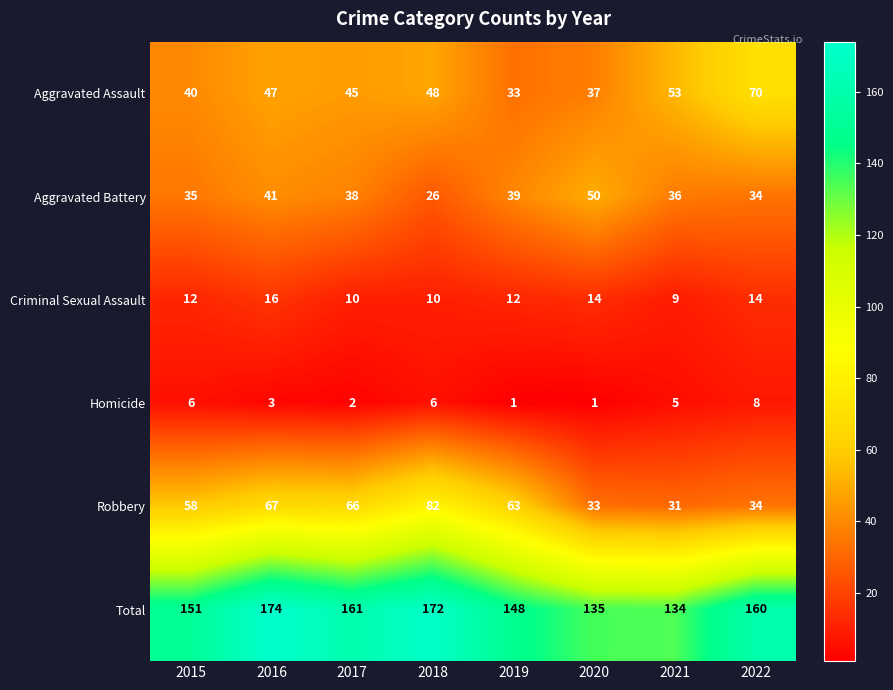

What is the total value across all series at 2018?

344